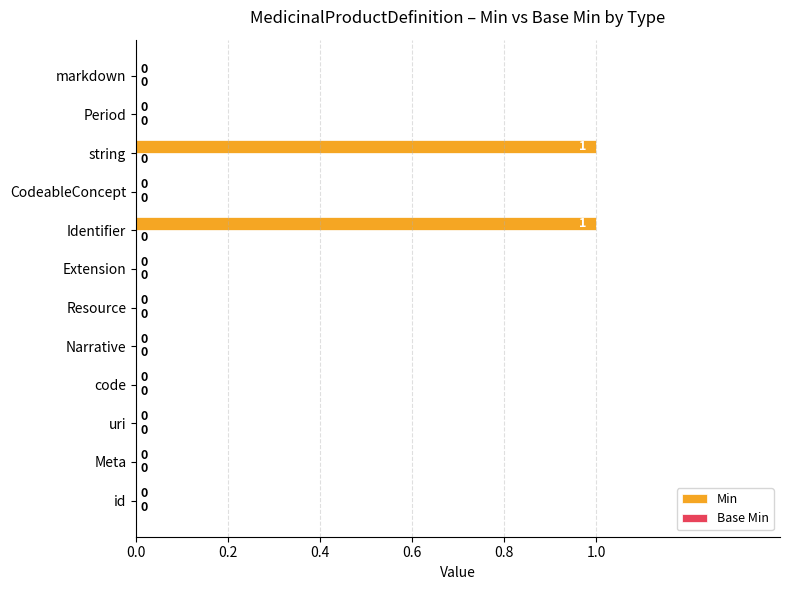

The value at string is 1. True or false?

True